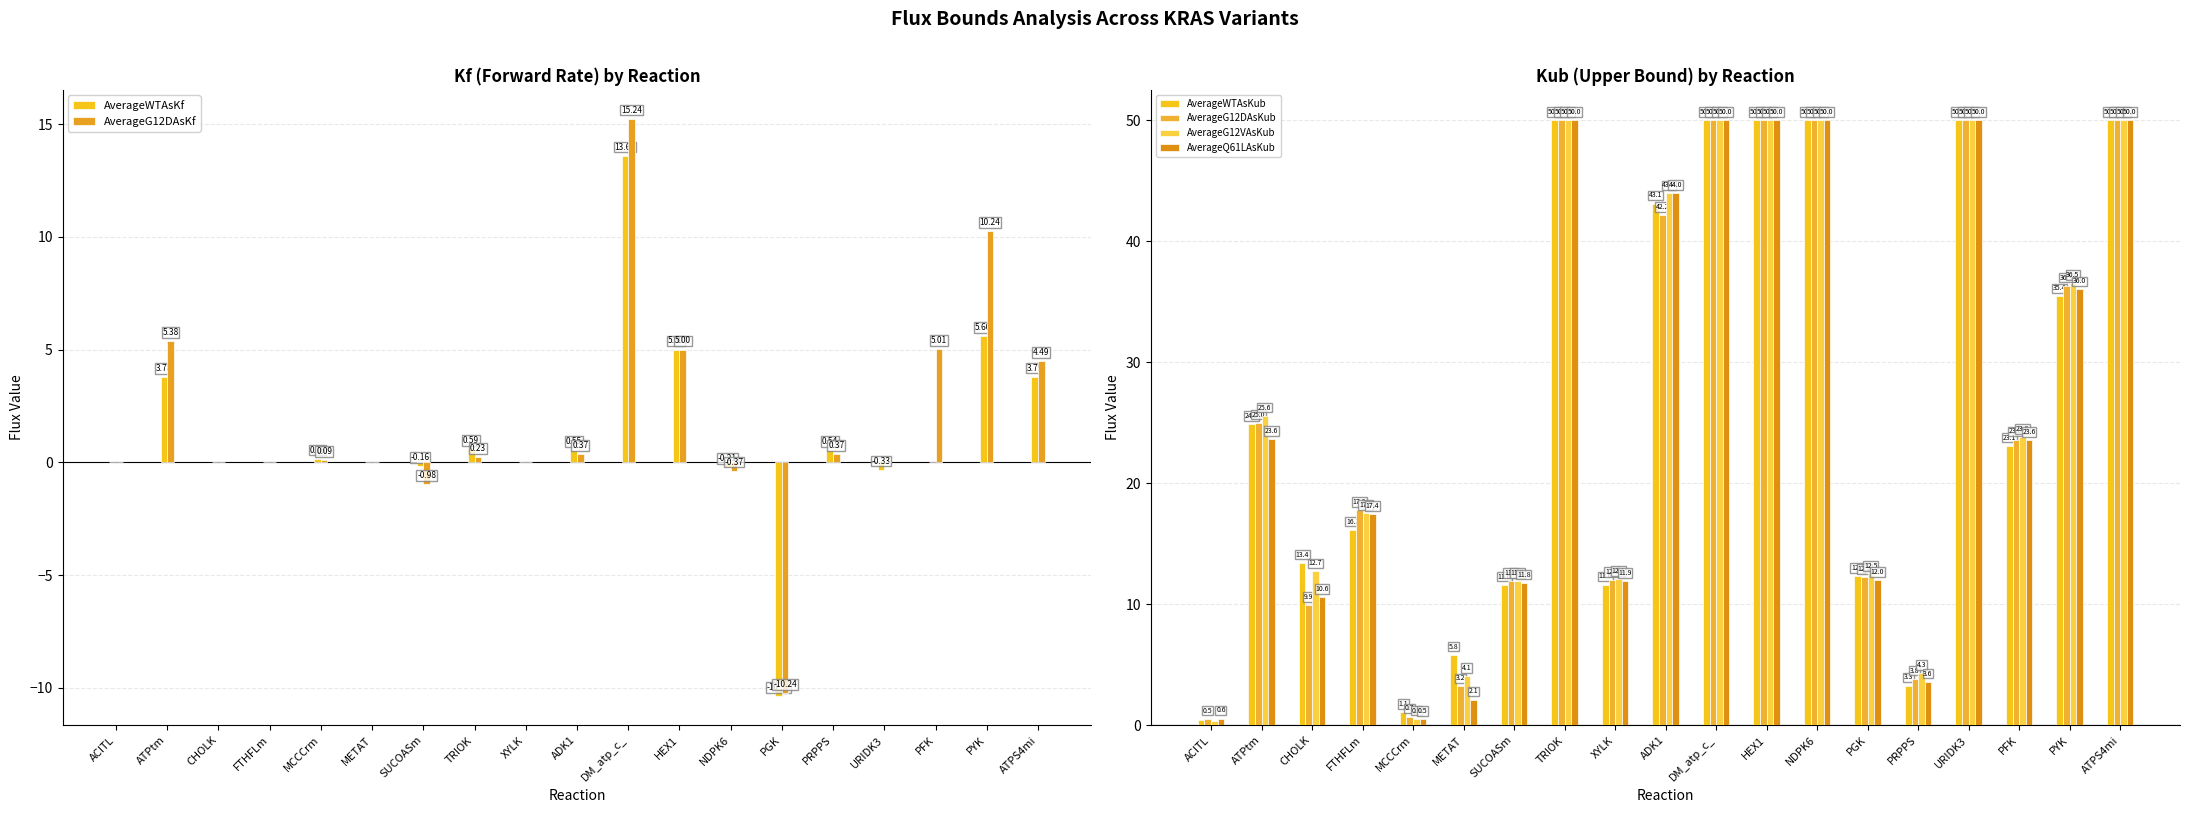

At which label does AverageWTAsKub reach its peak?

TRIOK